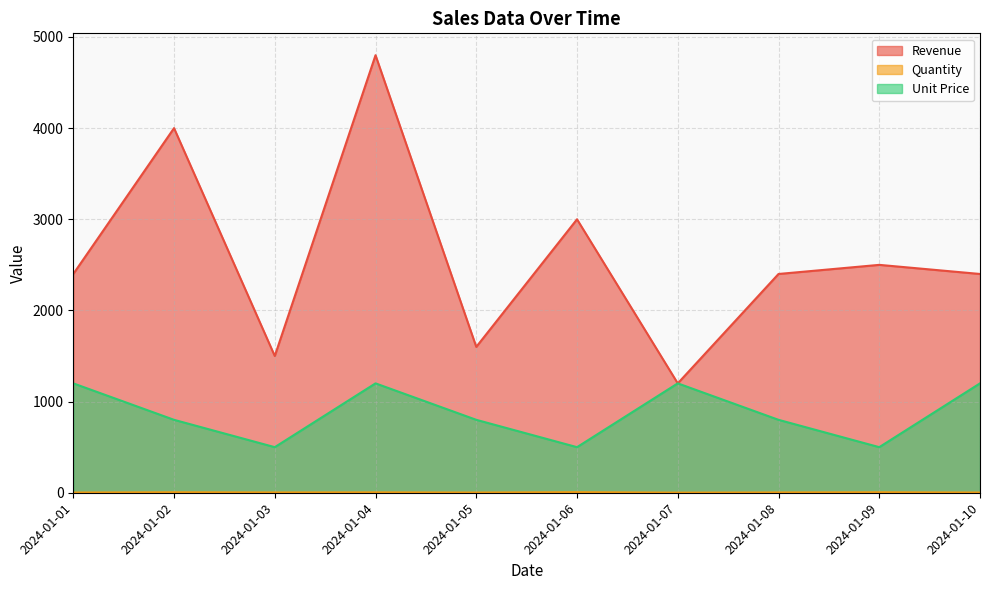

Which series has the largest total across all categories?

Revenue